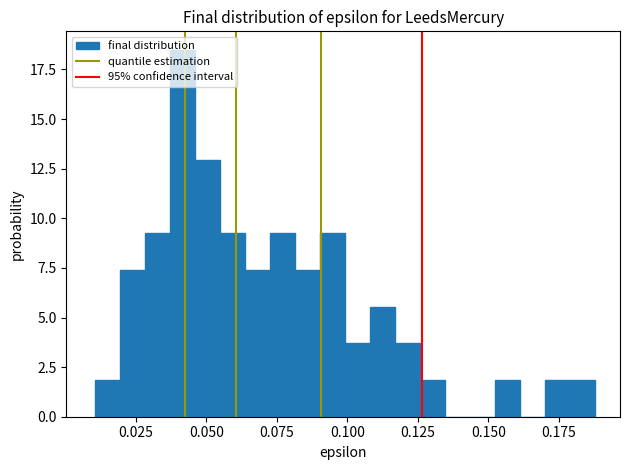

Around what value on the x-axis is the tallest bar? Give the approximate position of its centre, as read against the axis.

0.040